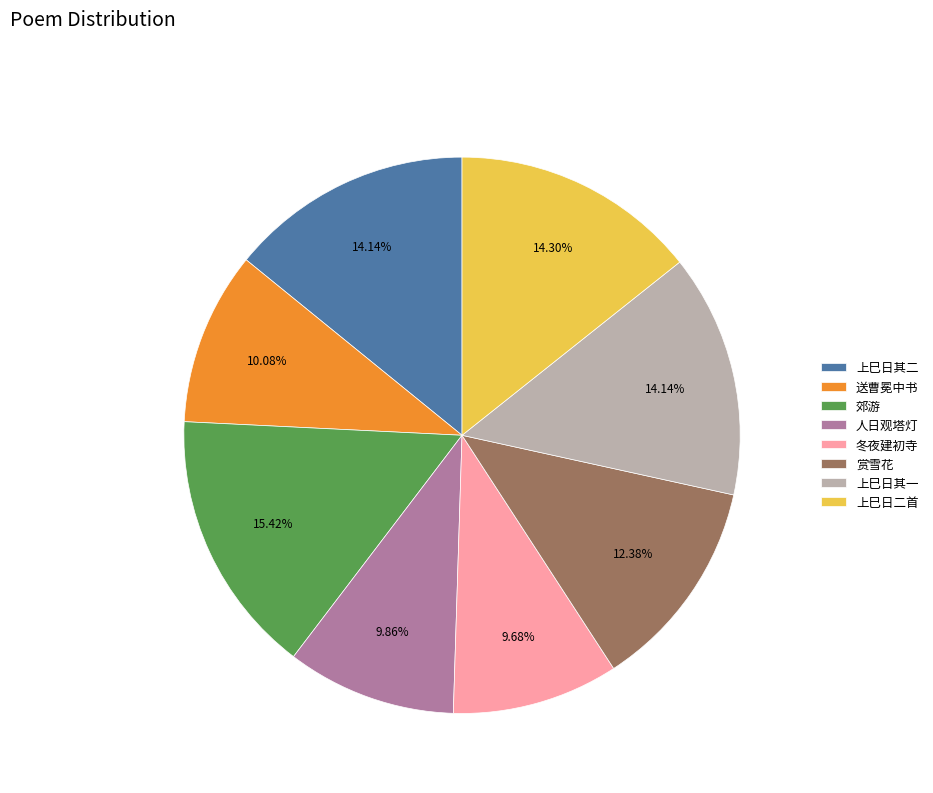

Between 冬夜建初寺 and 郊游, which is larger?

郊游